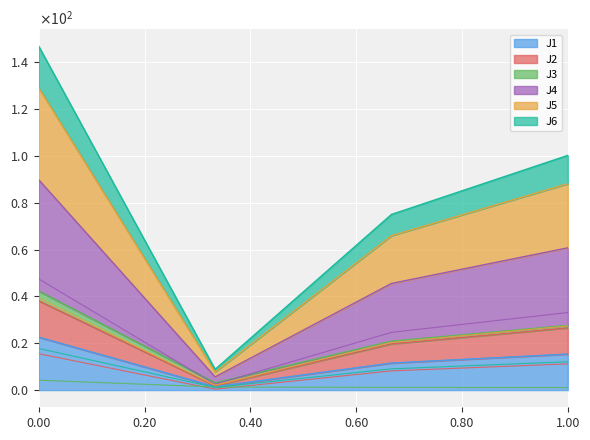

What are all the series names shown in the legend?

J1, J2, J3, J4, J5, J6